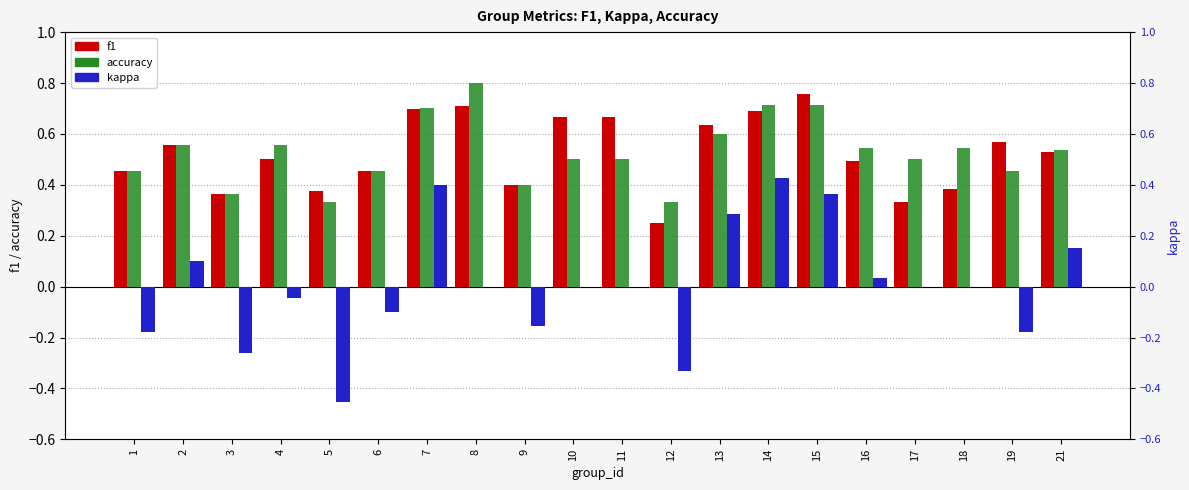

Which series has the largest range (max minus min)?

kappa